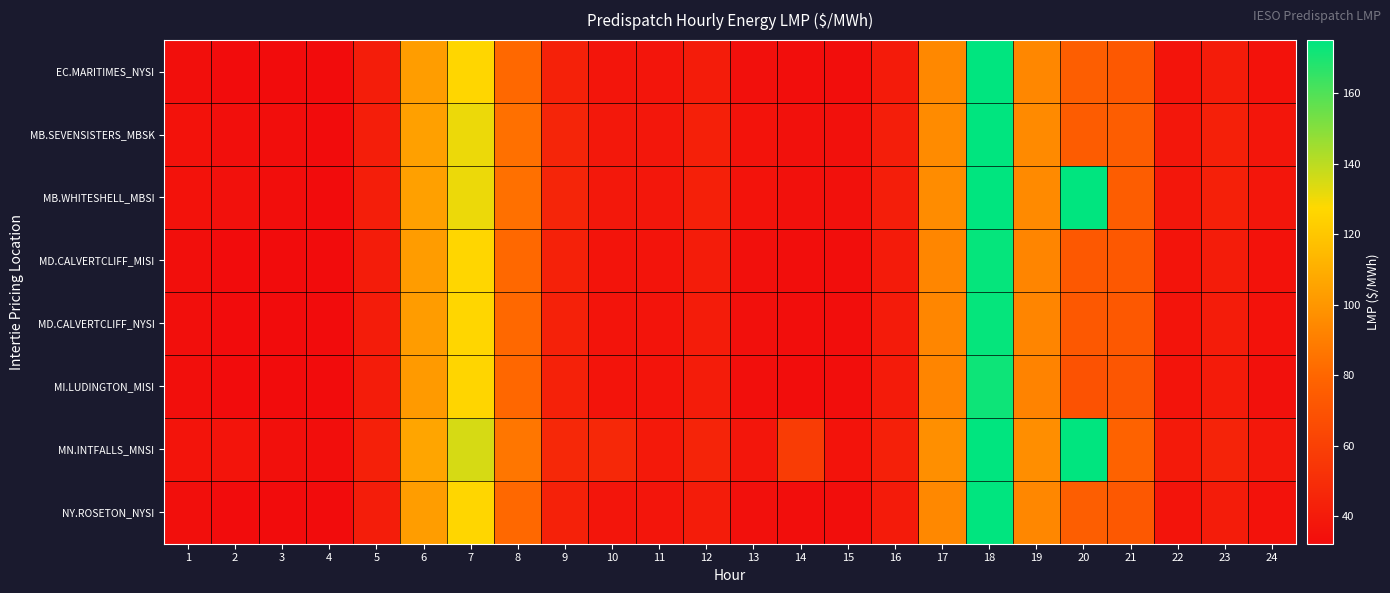

Which series has the largest total across all categories?

MN.INTFALLS_MNSI